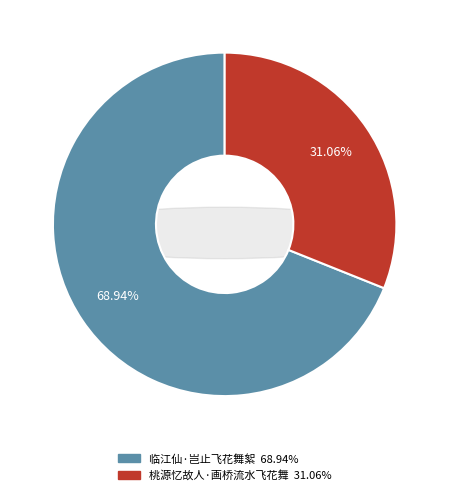

To the nearest percent, what percentage of the pie is 桃源忆故人·画桥流水飞花舞?

31%